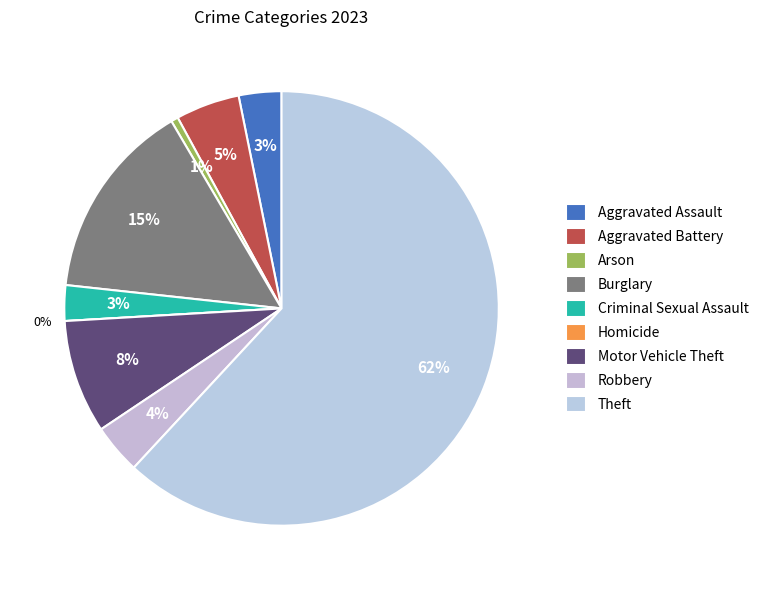

To the nearest percent, what percentage of the pie is Aggravated Assault?

3%